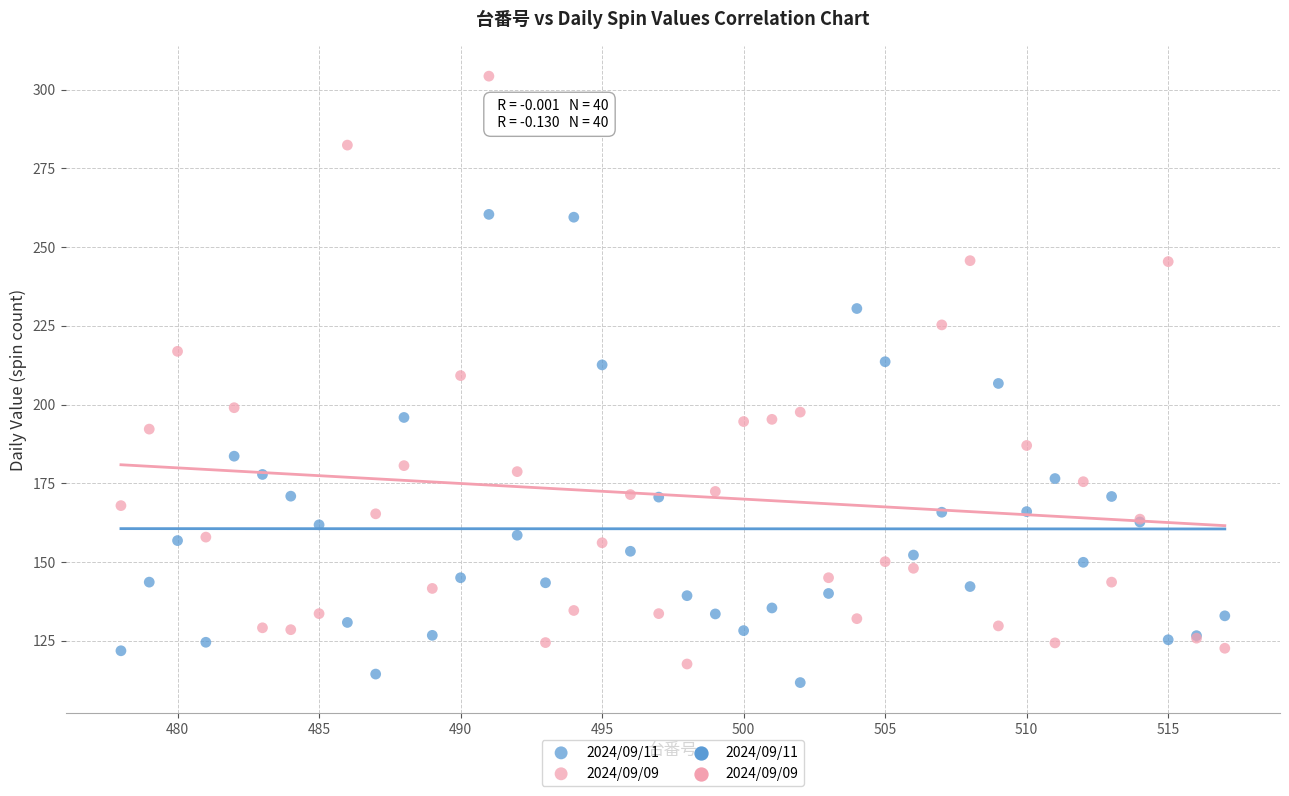

Which series has the largest Y range (max minus min)?

2024/09/09